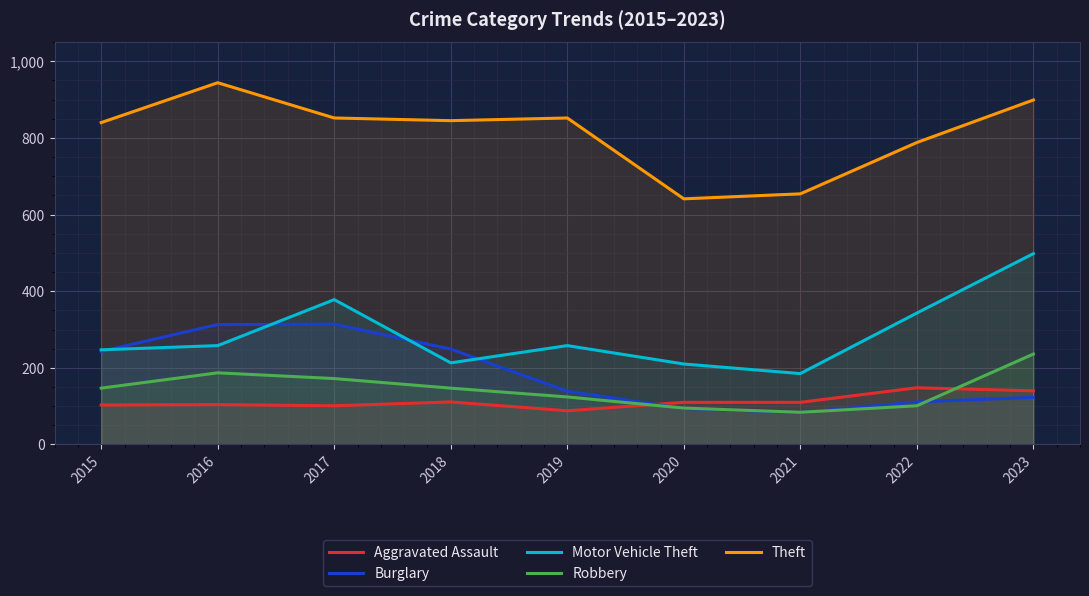

True or false: Motor Vehicle Theft and Robbery cross at least once.

False